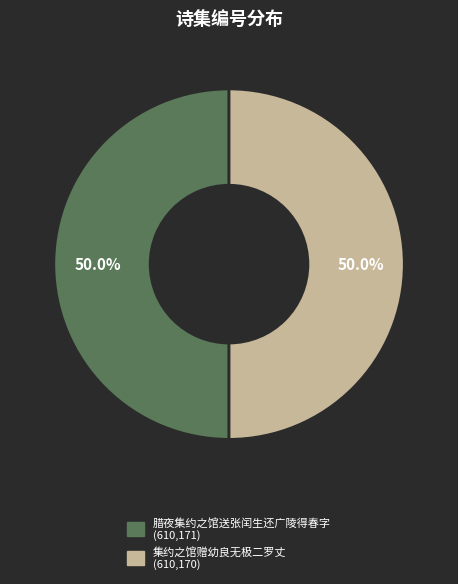

How much of the chart is everything except 腊夜集约之馆送张闰生还广陵得春字?

50.0%